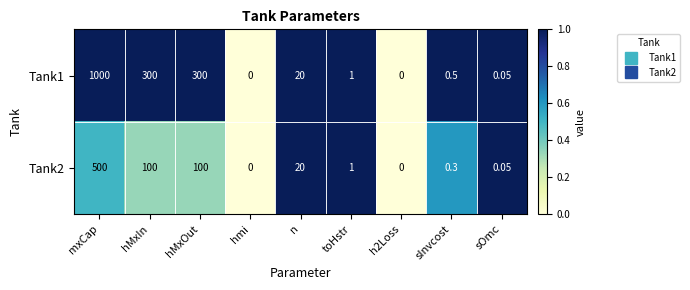

Is the value of Tank1 at mxCap greater than the value of Tank2 at hMxIn?

Yes